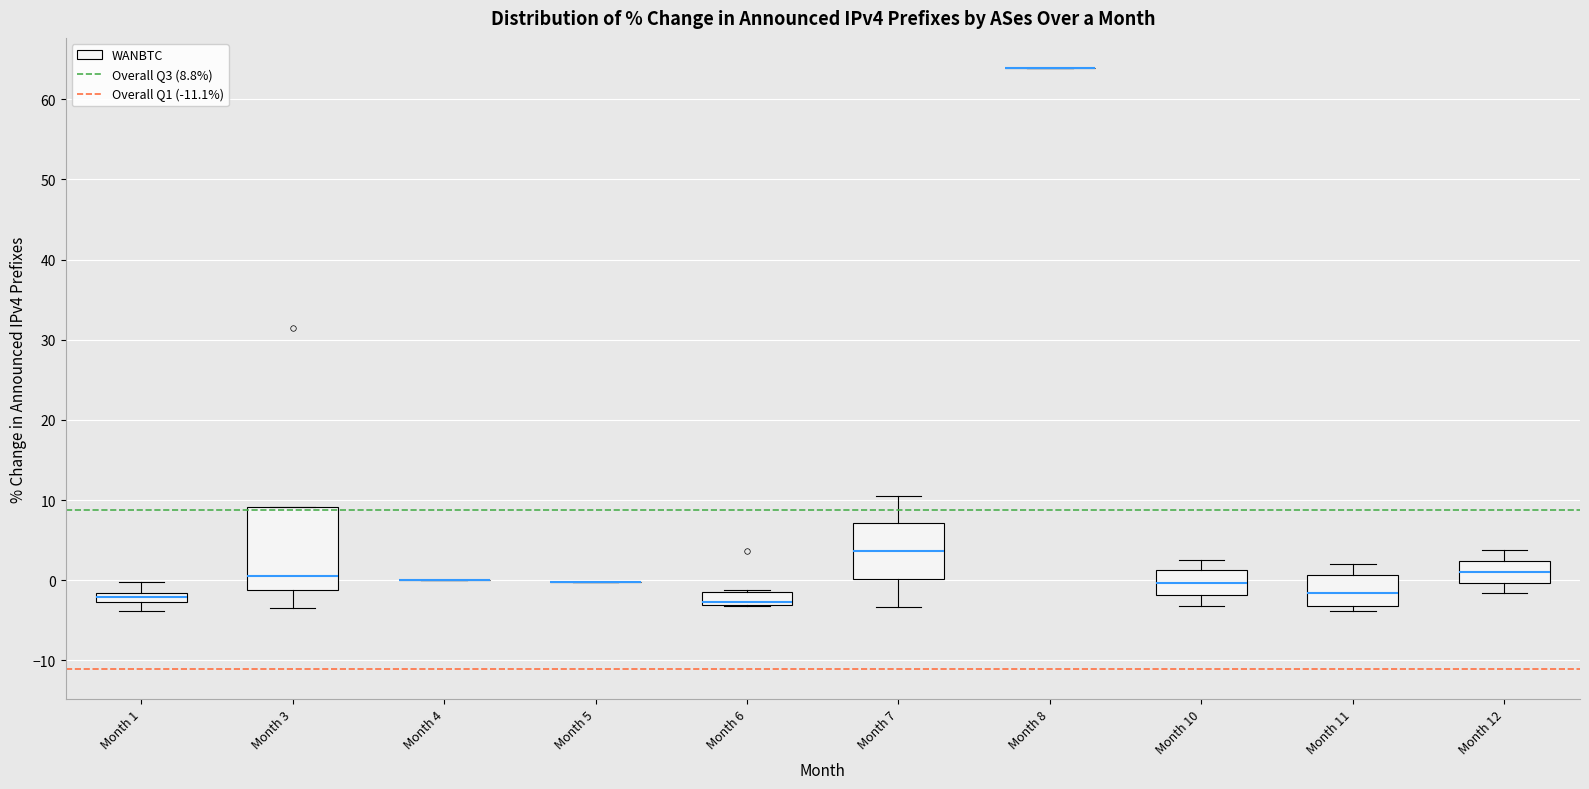

Where is the upper edge of the box for Month 1 on the y-axis? The values are not printed on the chart, so give them approximately, as read against the axis.

-2